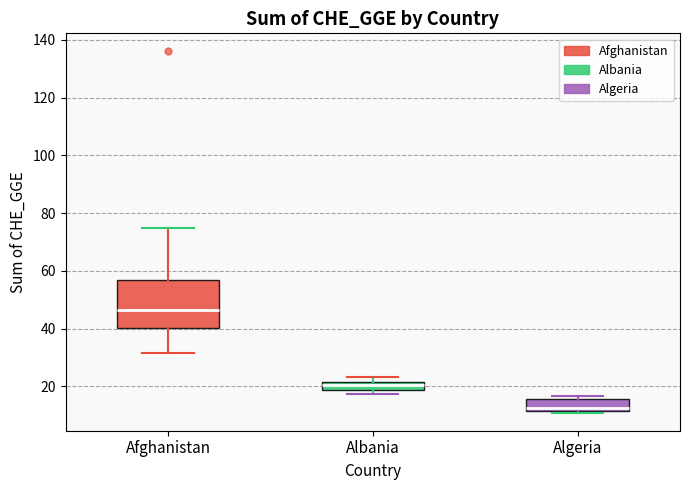

Which box is the tallest, from its lower edge to its upper edge?

Afghanistan